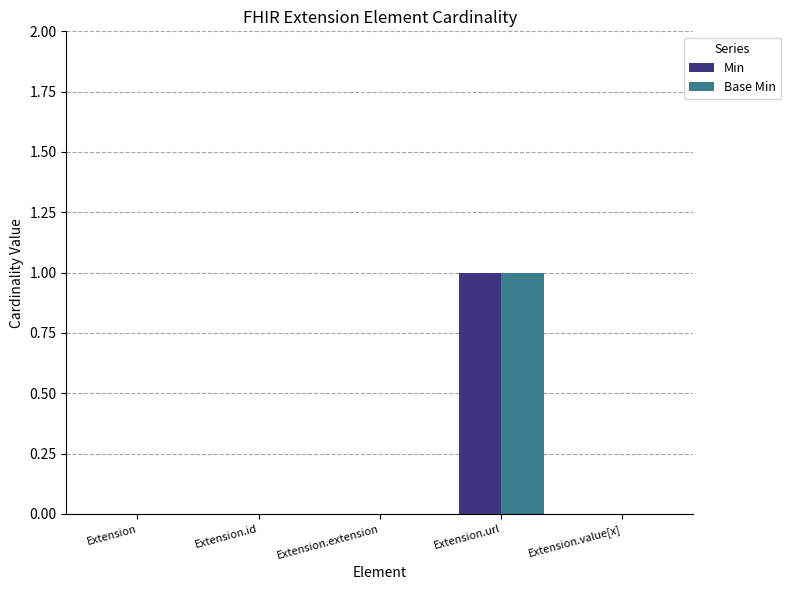

What is the maximum value for Base Min?

1